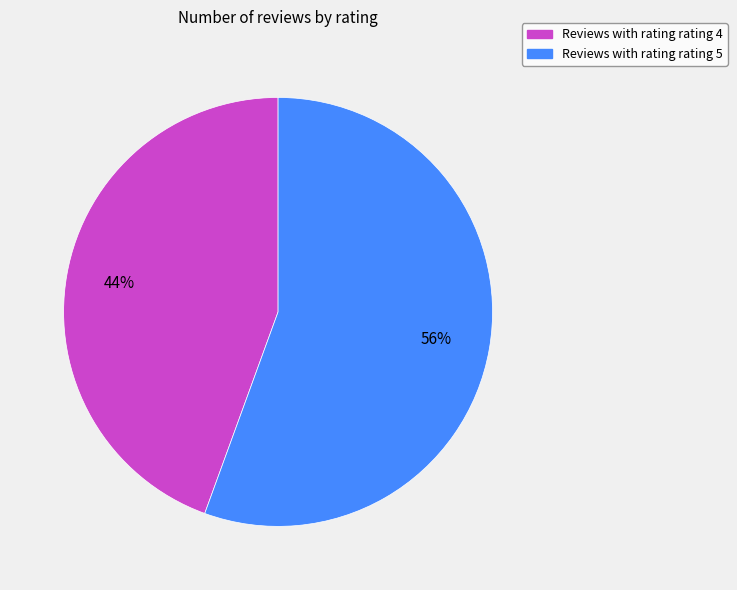

How many slices are in this pie chart?

2